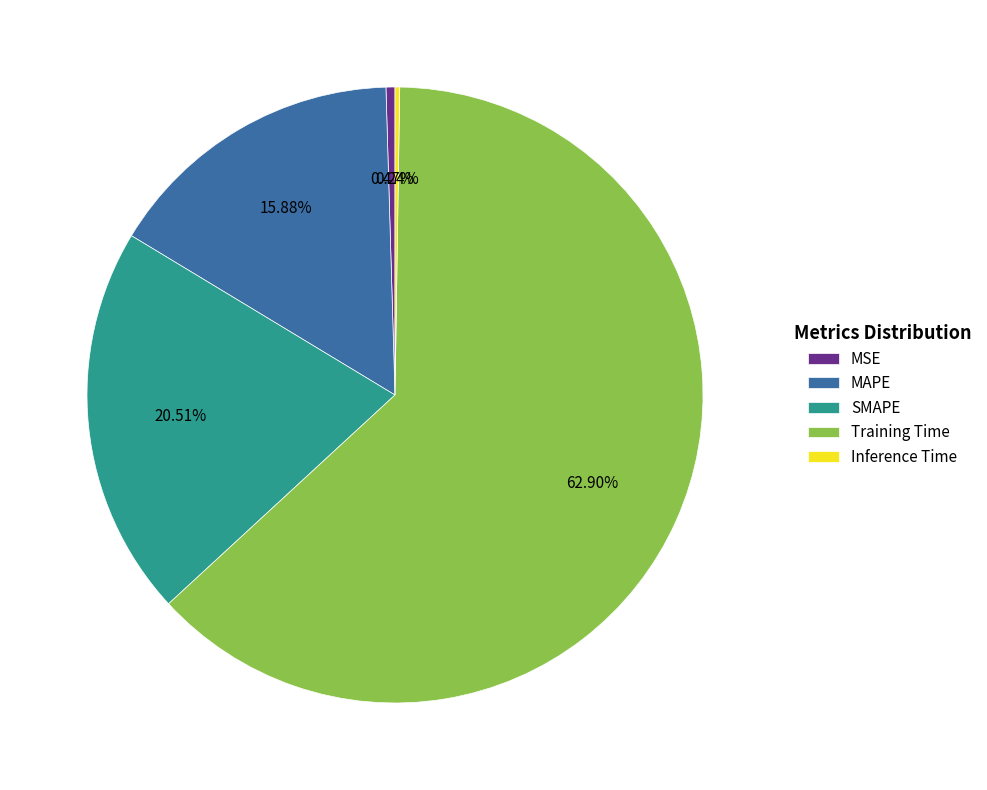

Do Training Time and SMAPE together represent more than half of the pie?

Yes